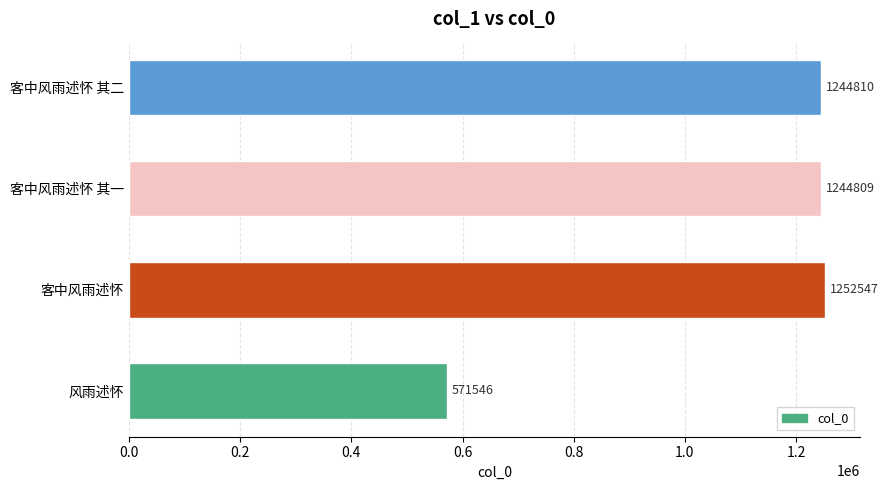

True or false: the data shows 1244810 at 客中风雨述怀 其二.

True